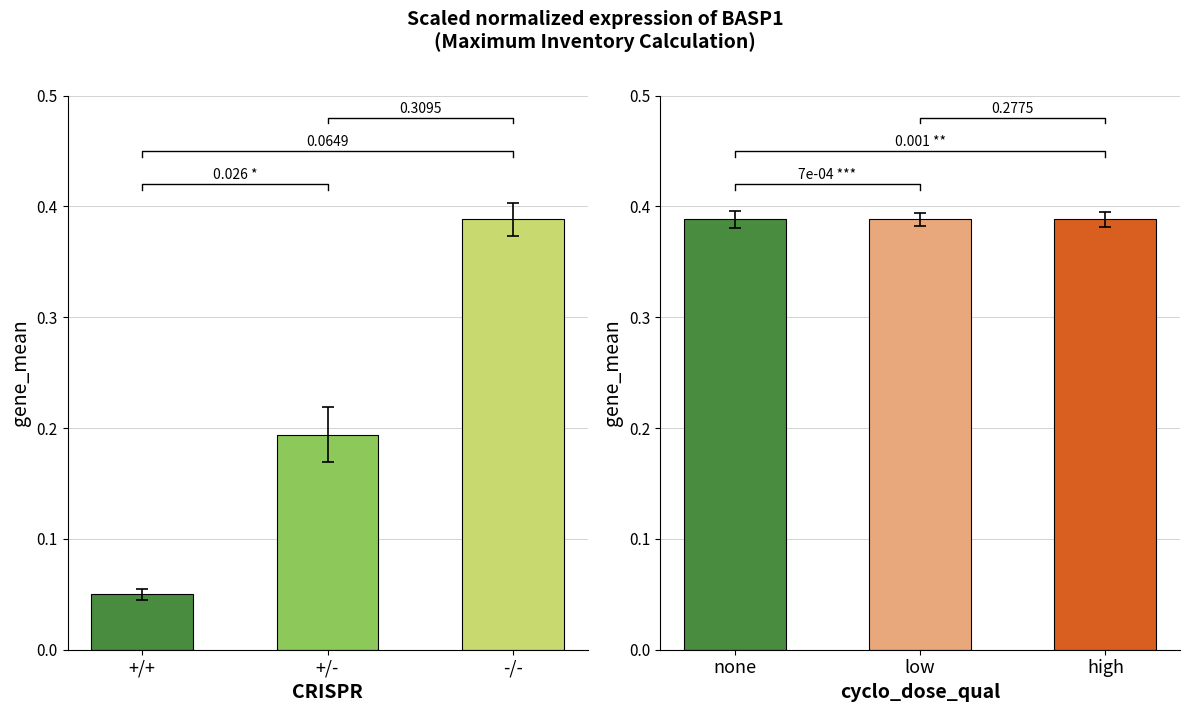

What are all the series names shown in the legend?

CRISPR group, cyclo_dose_qual group